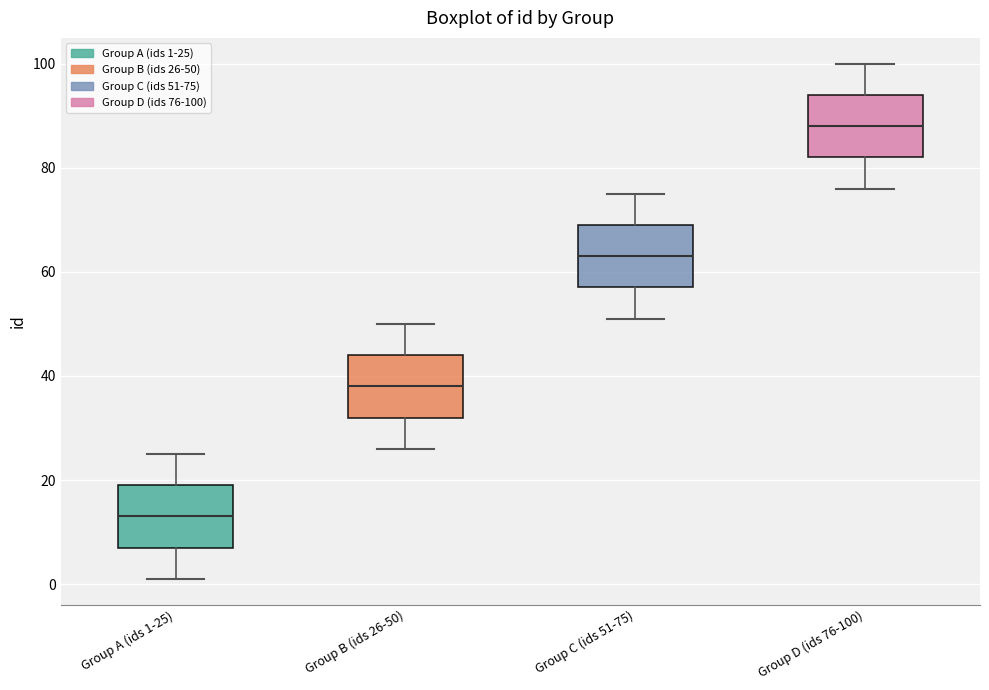

Reading left to right, read every box against the y-axis: the position of its median line, the range the box covers, and the ends of its whiskers. The values are not printed on the chart, so give them approximately, as read against the axis.

Group A (ids 1-25): median 14, box 8 to 20, whiskers 2 to 26
Group B (ids 26-50): median 38, box 32 to 44, whiskers 26 to 50
Group C (ids 51-75): median 64, box 58 to 70, whiskers 52 to 76
Group D (ids 76-100): median 88, box 82 to 94, whiskers 76 to 100